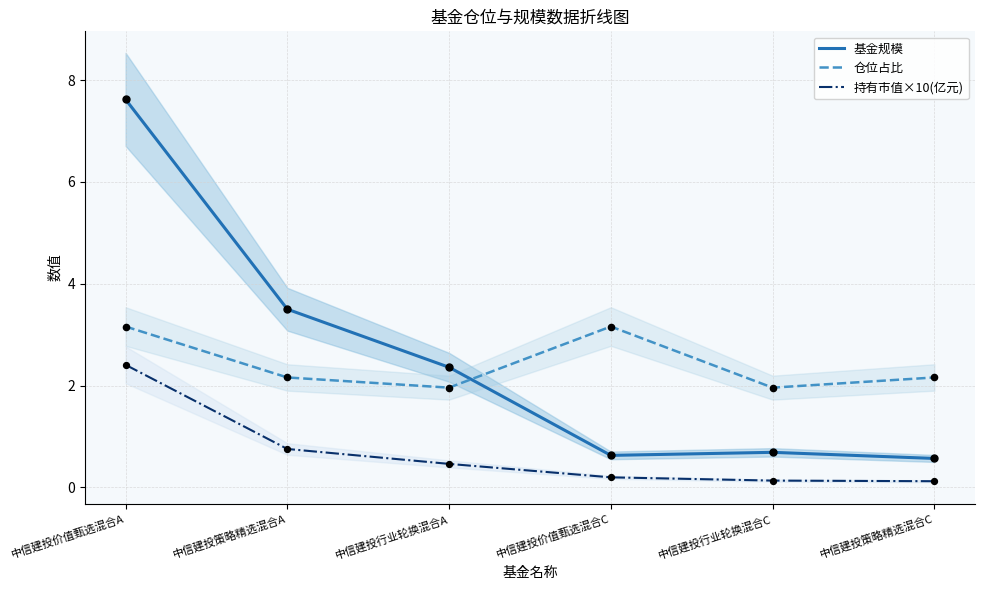

What is the total value across all series at 中信建投行业轮换混合C?

2.8